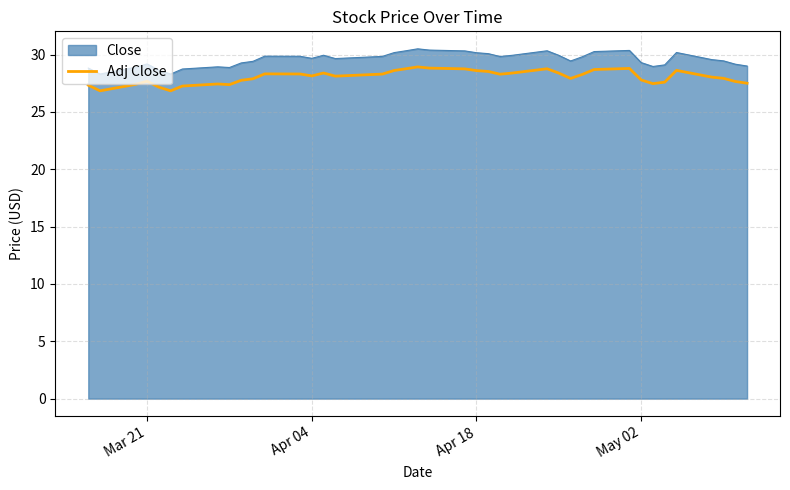

List the series in order of their peak value, lowest first.

Adj Close, Close